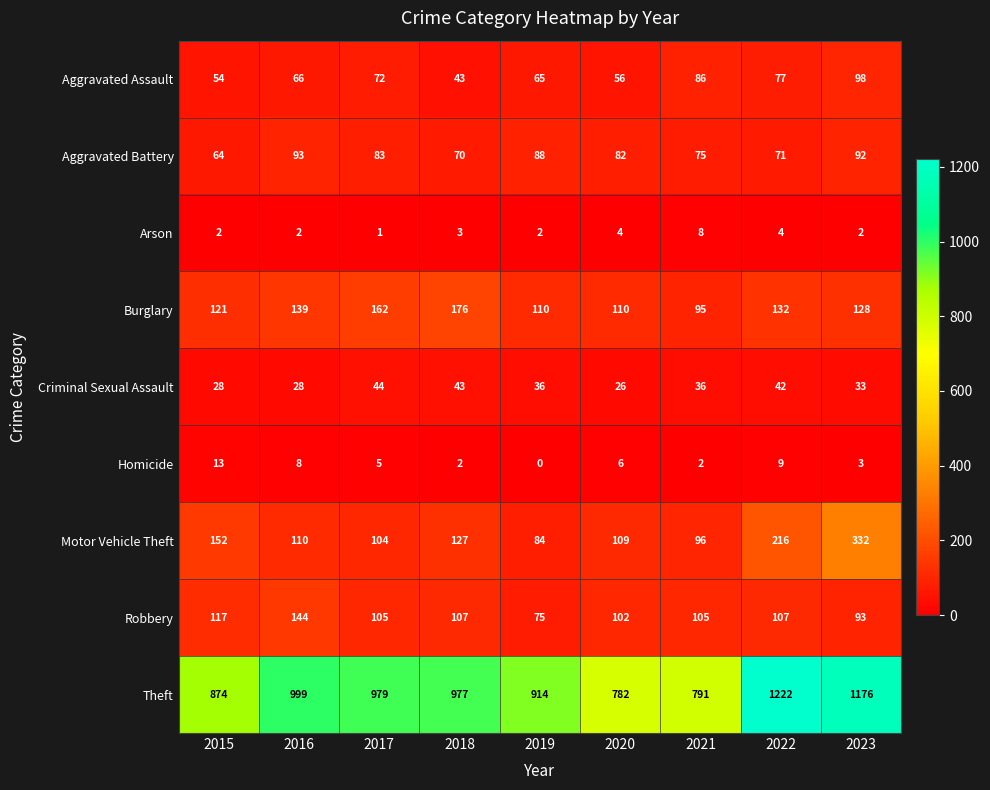

How many values in the Arson series are below 2?

1